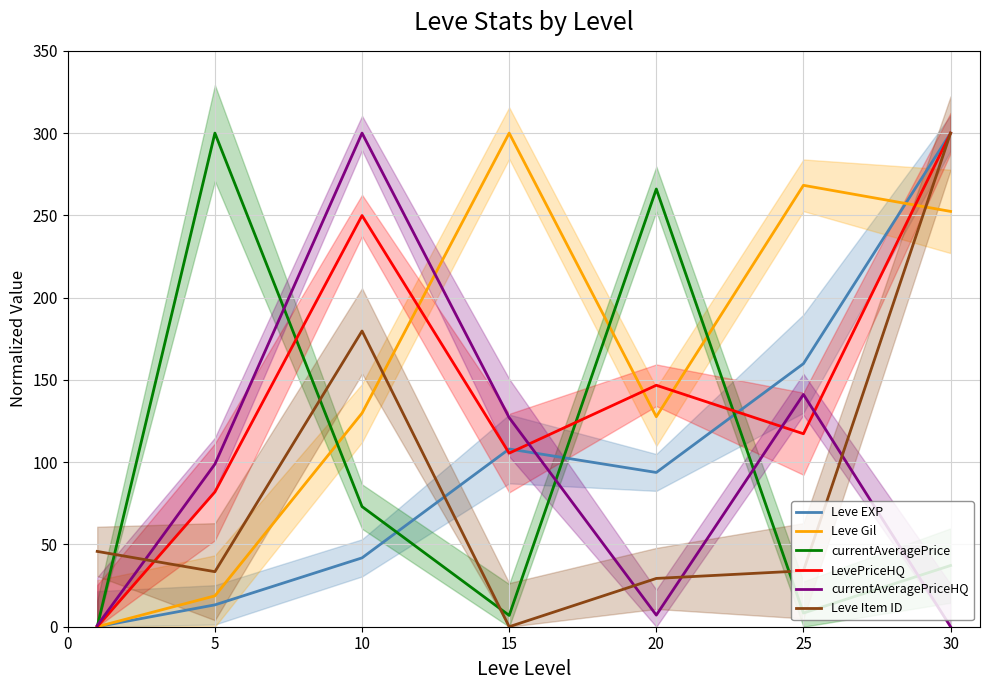

How many lines are shown in the chart?

6